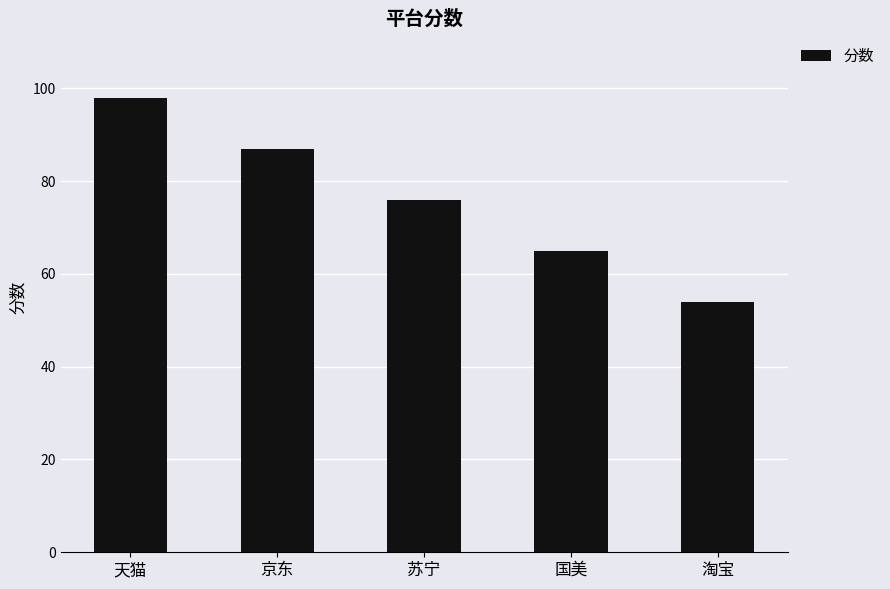

What is the ratio of the value at 苏宁 to the value at 国美?

1.2